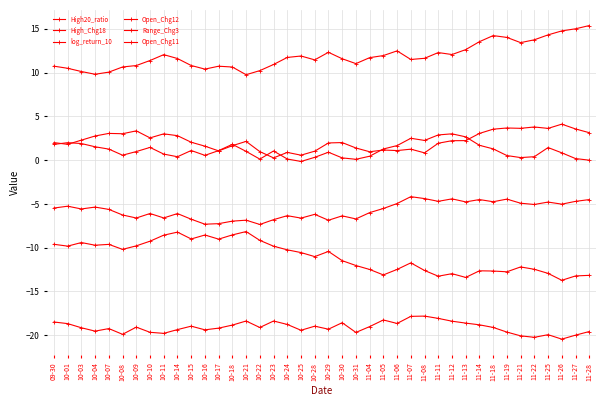

Is it true that log_return_10 equals -4.5 at 09-30?

False